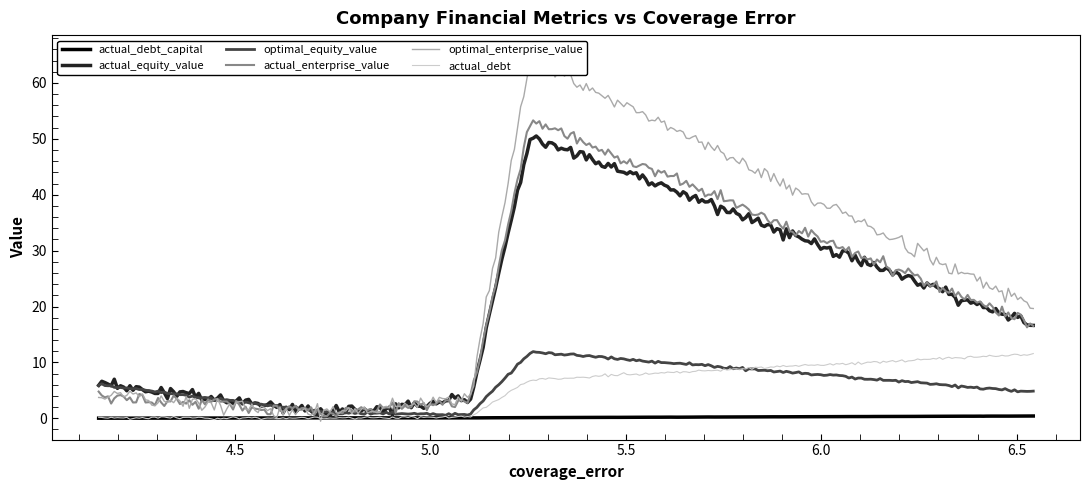

Where is the first local minimum for actual_debt_capital?

5.100610079930492